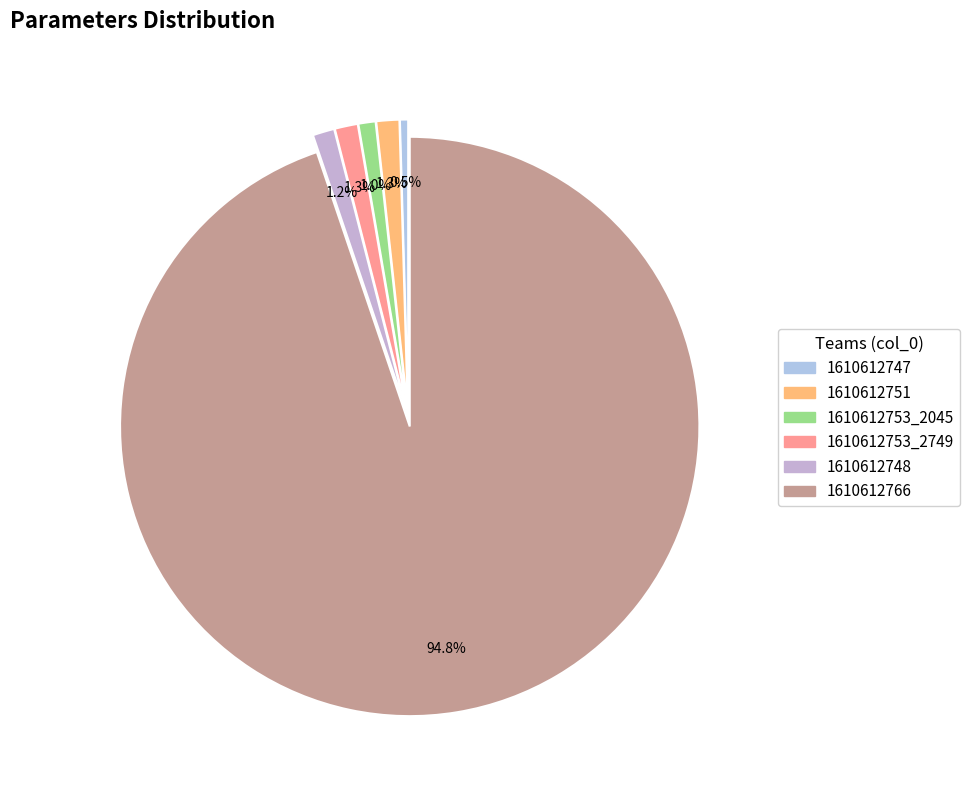

How many segments does this pie chart have?

6